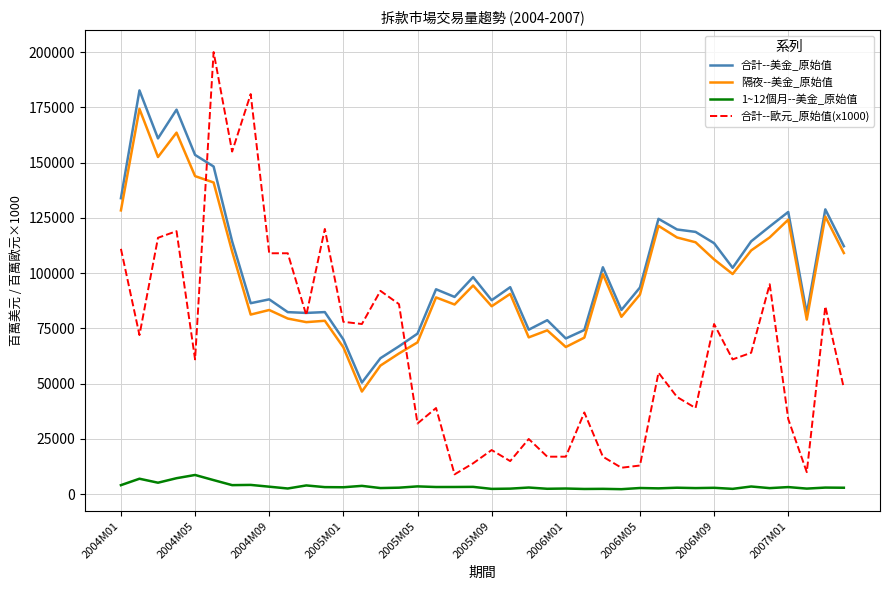

Which series has the largest range (max minus min)?

合計--歐元_原始值(x1000)